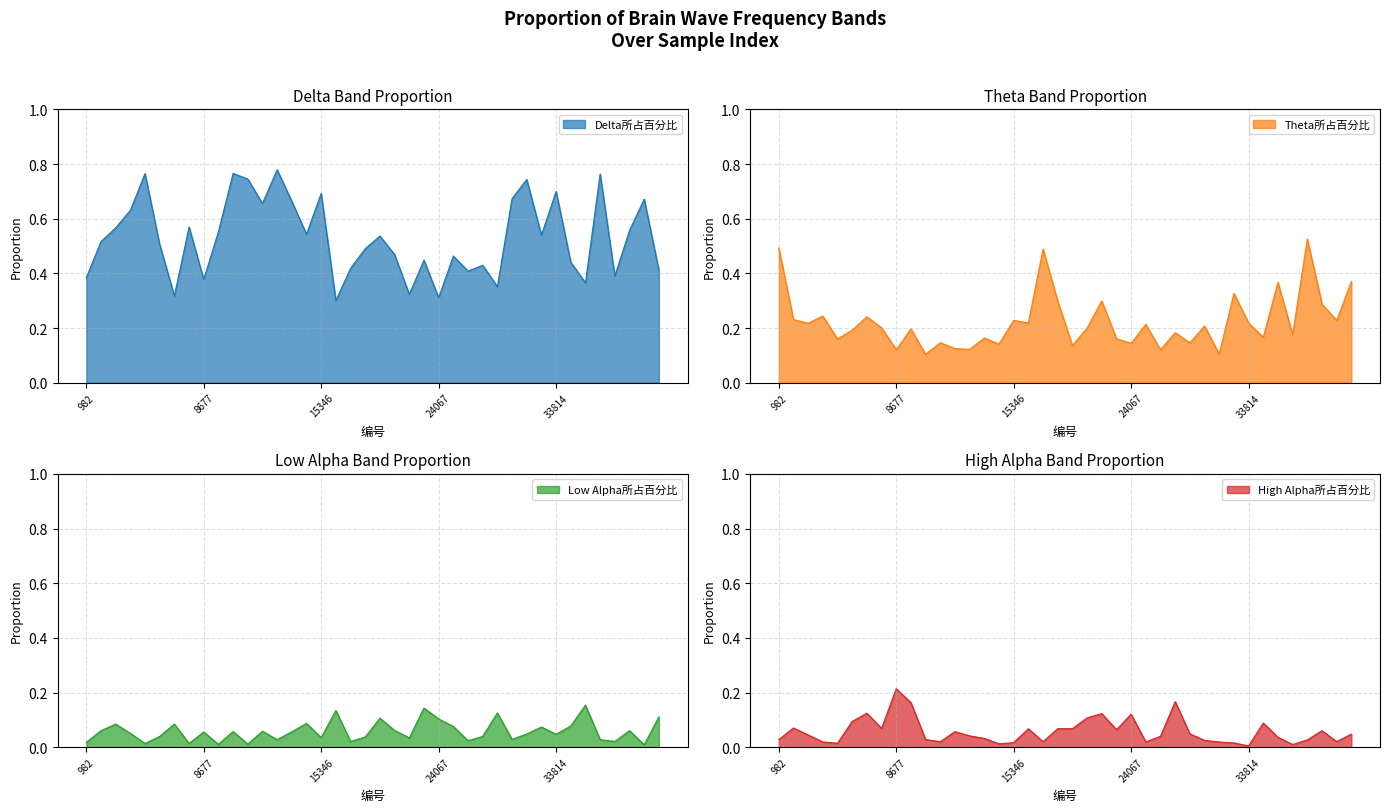

In Theta所占百分比, how many points are higher than both neighbors (excluding endpoints)?

14